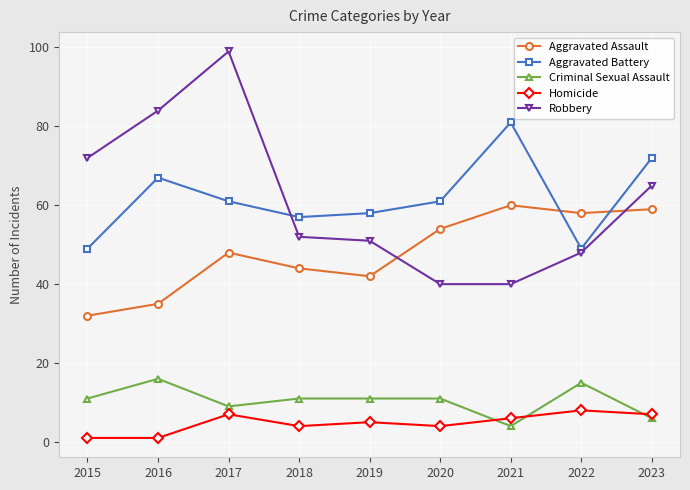

What is the value of the Aggravated Battery point at the 8th from the left?

49